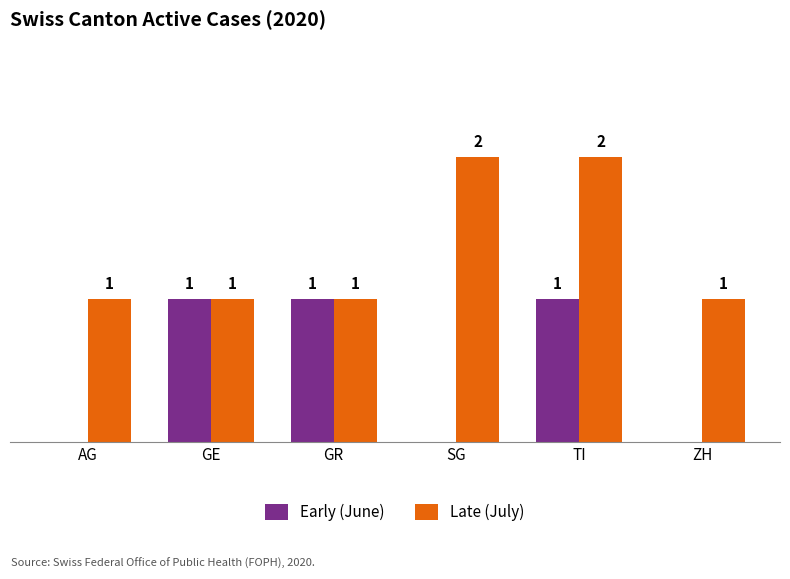

Between SG and ZH, which series saw the biggest shift?

Late (July)